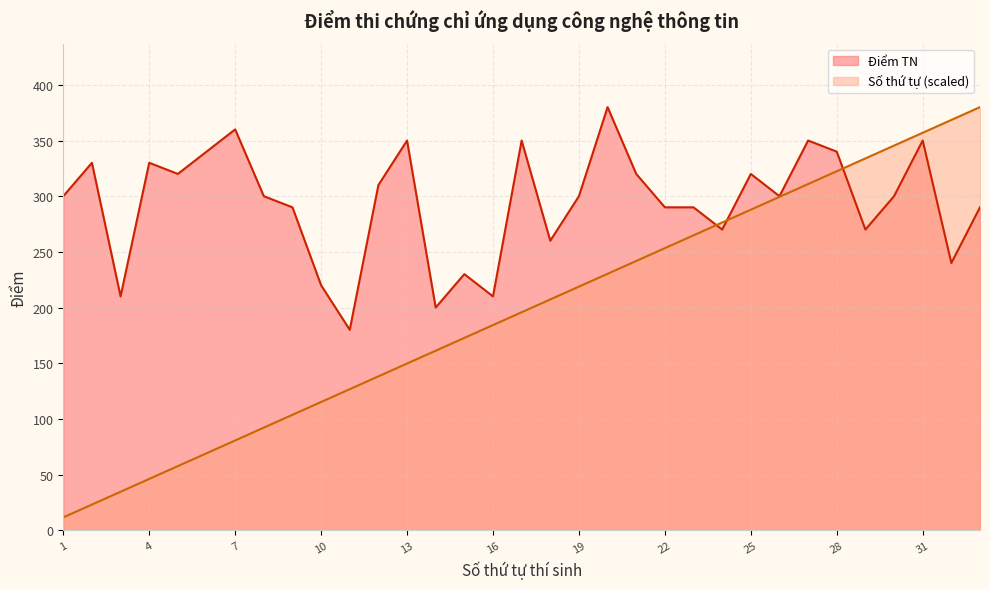

What are all the series names shown in the legend?

Điểm TN, Số thứ tự (scaled)